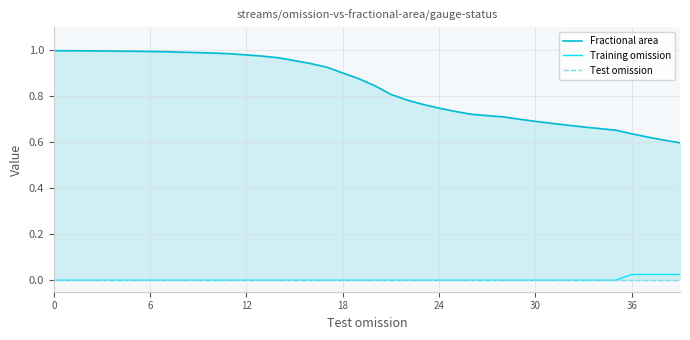

Does the chart display data point markers on the line(s)?

No